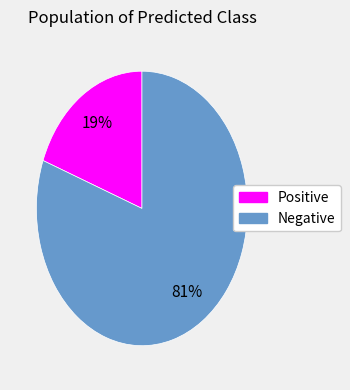

How many segments does this pie chart have?

2